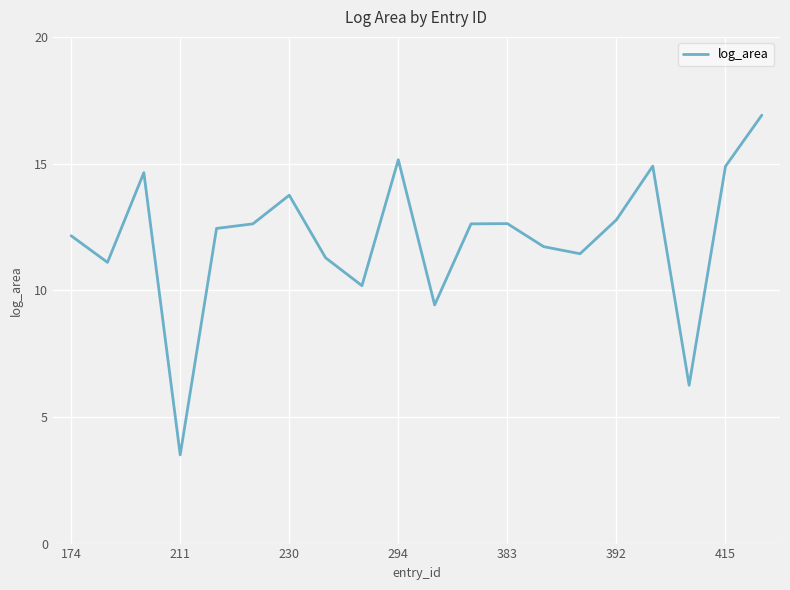

What is the difference between the maximum and minimum values?

13.4